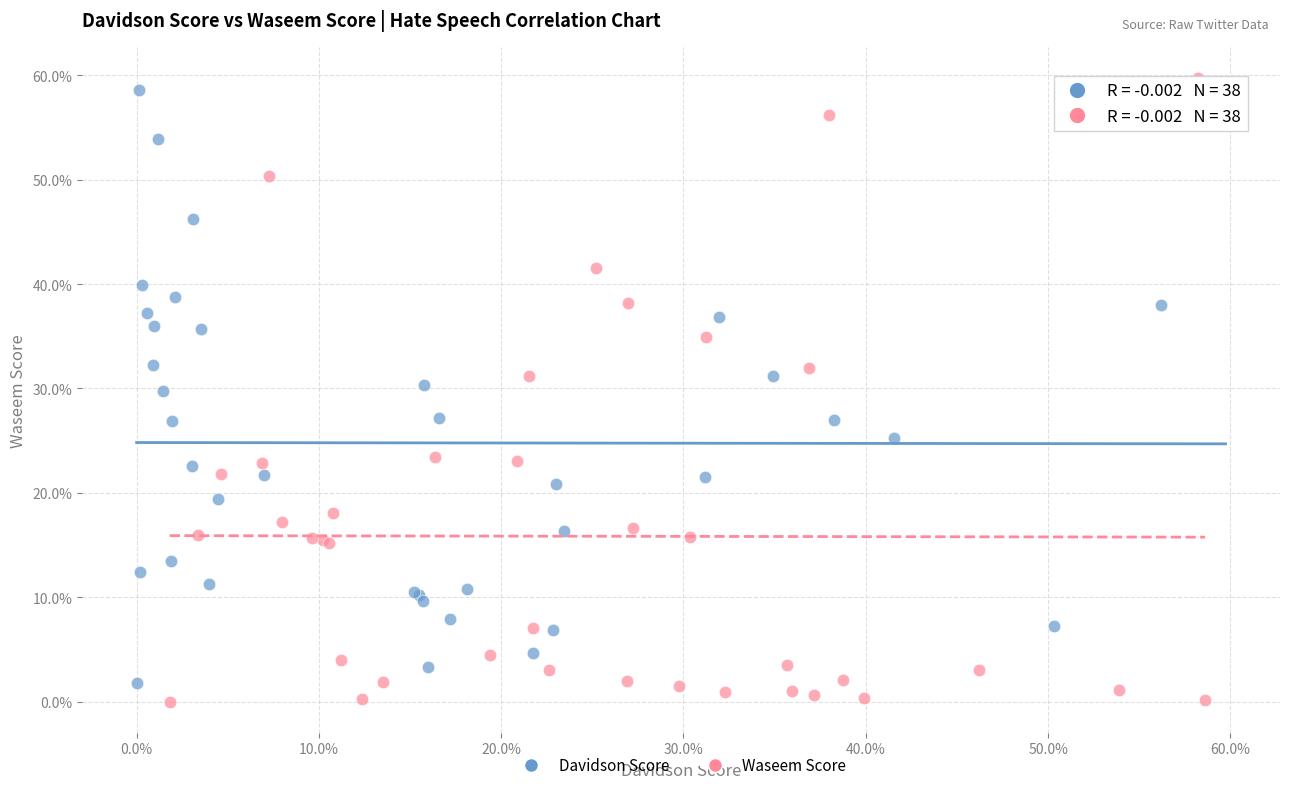

Which series reaches the minimum Y coordinate?

Waseem Score